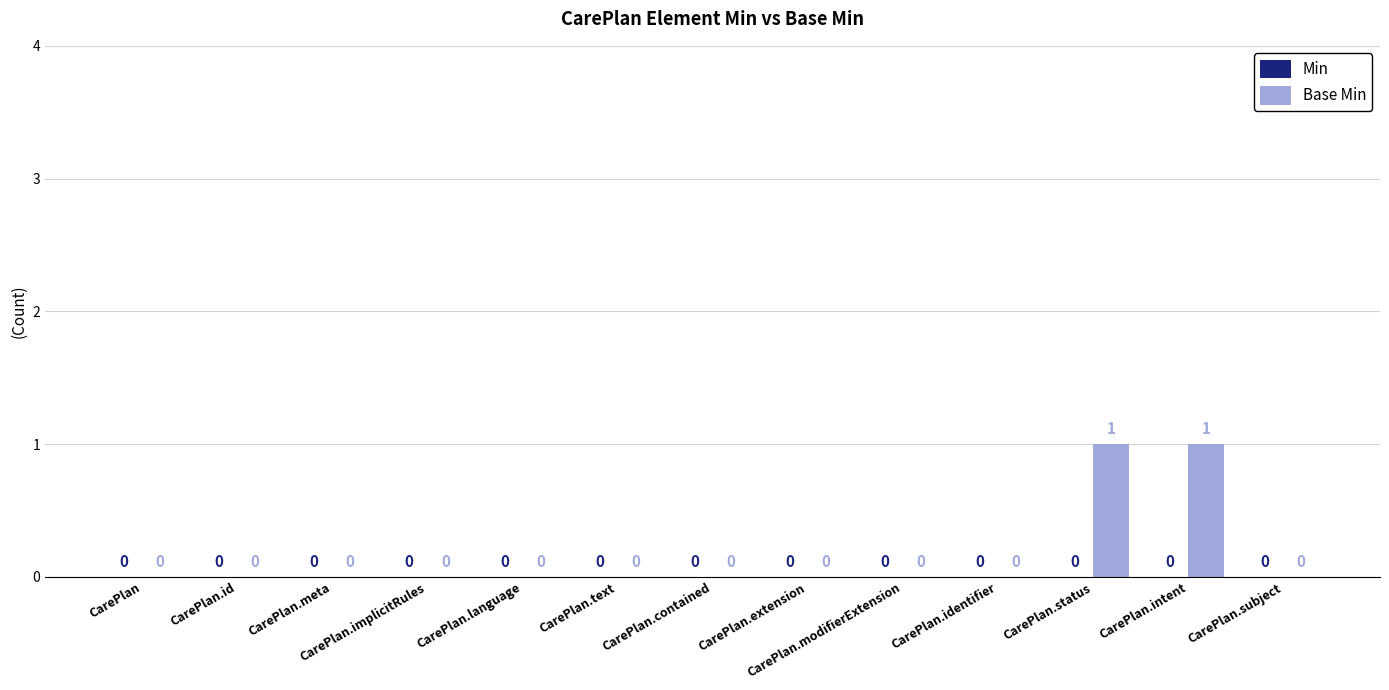

Between CarePlan.status and CarePlan.subject, which is larger?

CarePlan.status